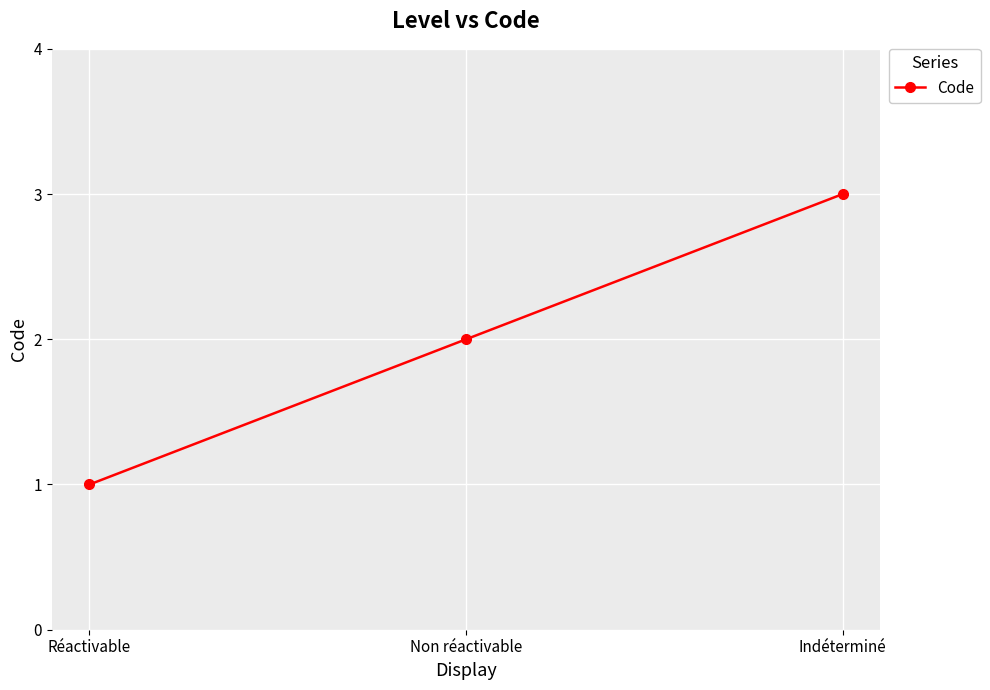

True or false: the data shows 1 at Réactivable.

True